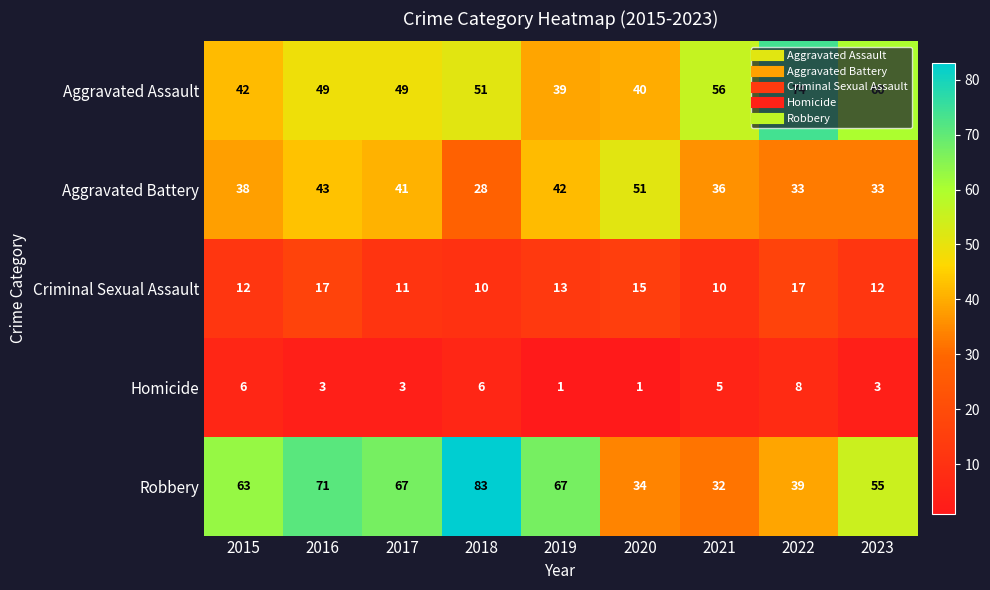

Is it true that Robbery equals 34 at 2020?

True